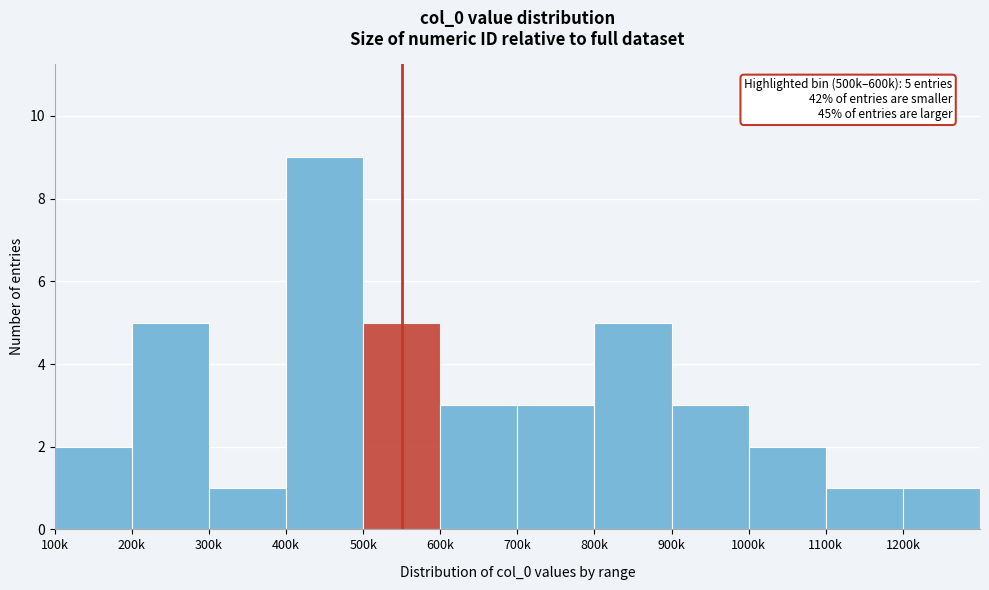

Reading right to left, extract all data points from this chart.

1200k=1	1100k=1	1000k=2	900k=3	800k=5	700k=3	600k=3	500k=5	400k=9	300k=1	200k=5	100k=2